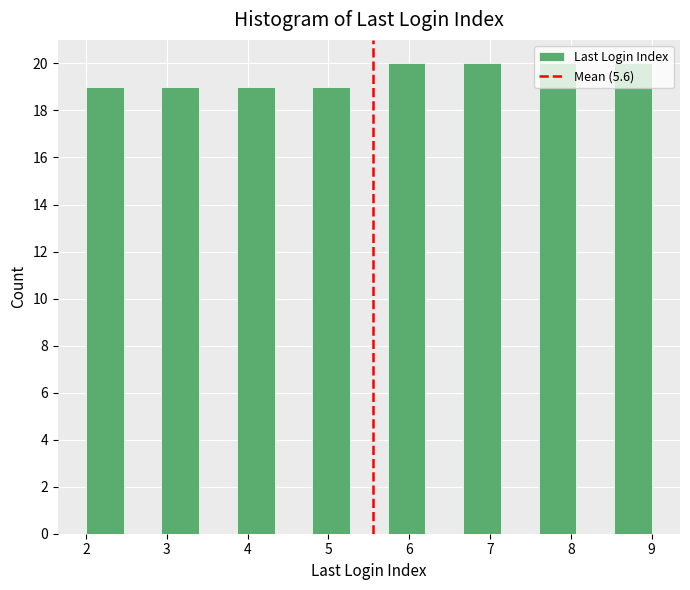

Reading left to right, transcribe this chart: for each bar, give the range it covers on the x-axis and its height. Neither the bar edges nor the heights are printed on the chart, so give them approximately, as read against the axes.

2.0 to 2.5: 19
2.5 to 2.9: 0
2.9 to 3.4: 19
3.4 to 3.9: 0
3.9 to 4.3: 19
4.3 to 4.8: 0
4.8 to 5.3: 19
5.3 to 5.7: 0
5.7 to 6.2: 20
6.2 to 6.7: 0
6.7 to 7.1: 20
7.1 to 7.6: 0
7.6 to 8.1: 20
8.1 to 8.5: 0
8.5 to 9.0: 20